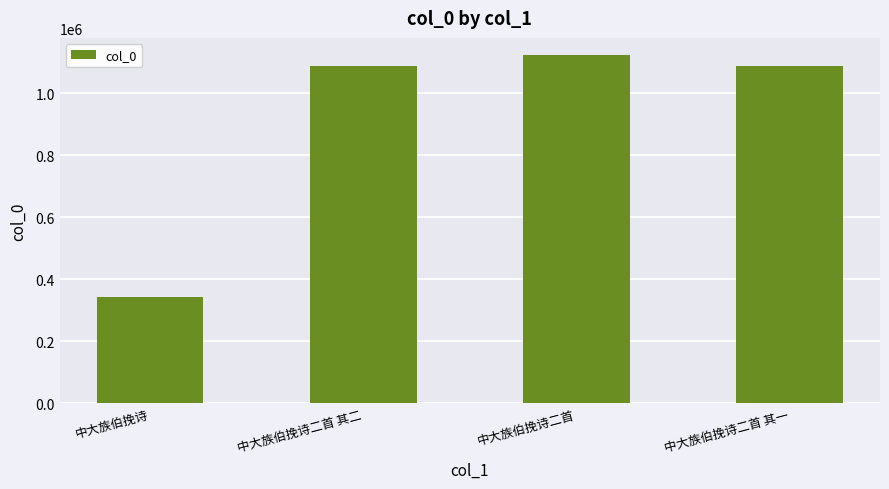

What is the sum of all values?

3638948